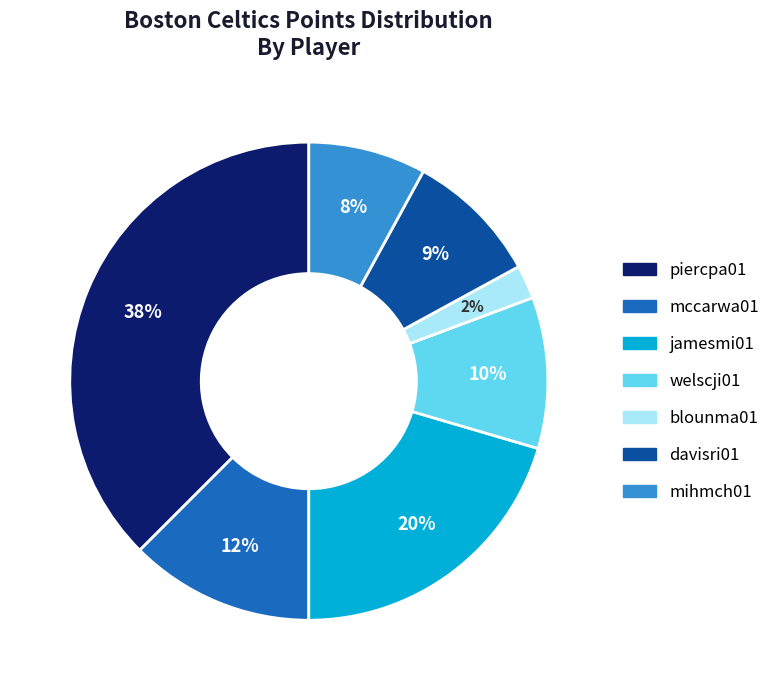

To the nearest percent, what is the difference between the piercpa01 and mccarwa01 slice percentages?

25%